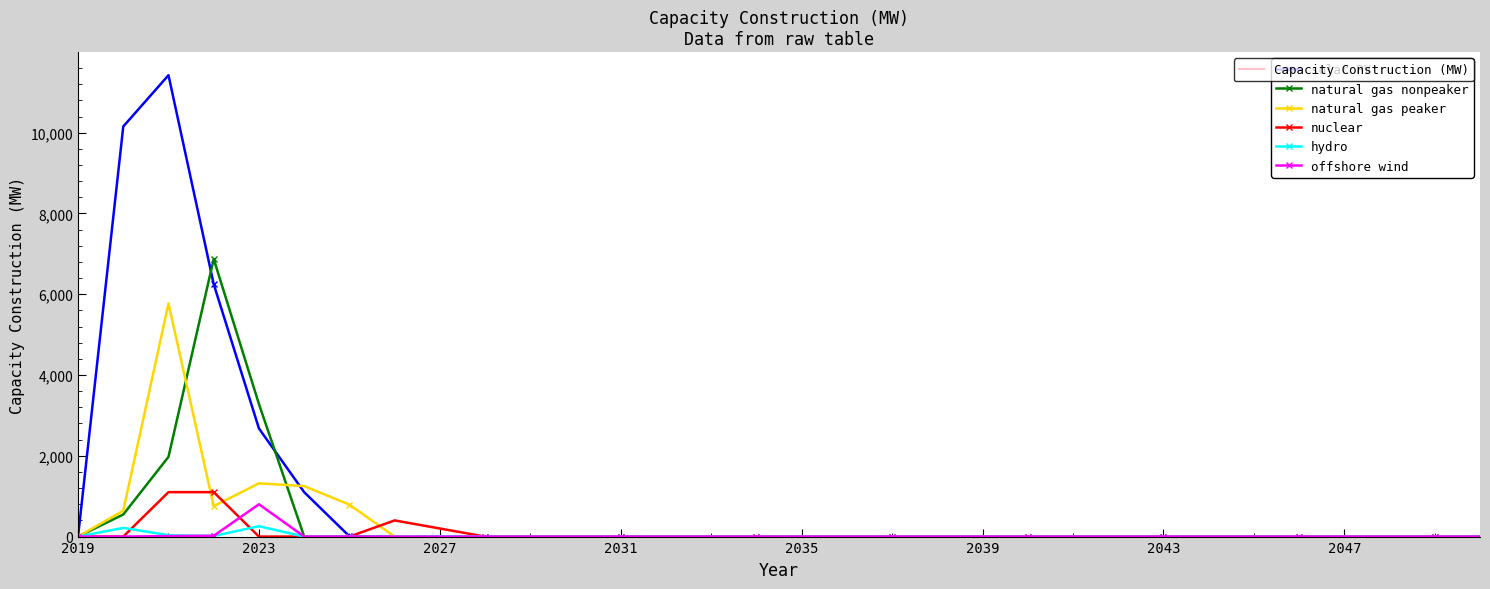

Count the number of data series in this chart.

6